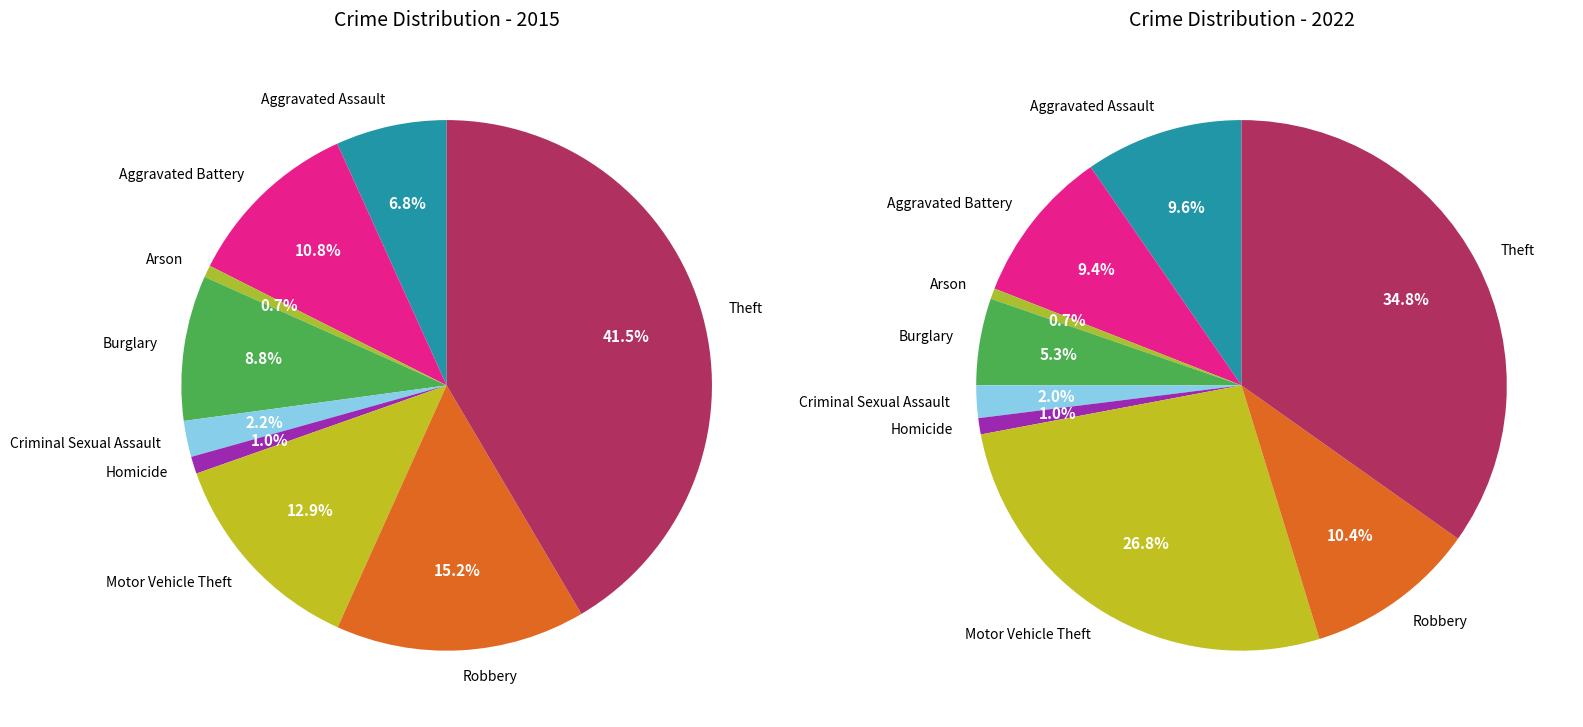

How much of the chart is everything except Aggravated Assault?

93.2%